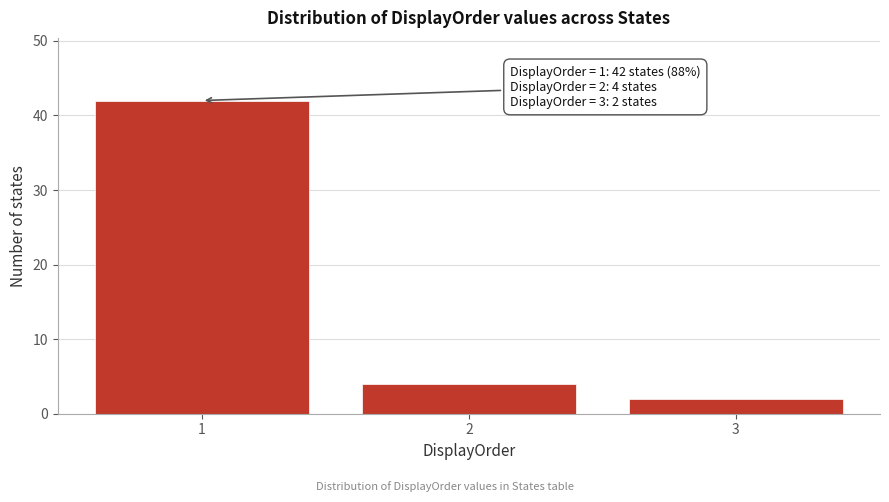

Reading left to right, list all the values displayed in this chart.

1=42	2=4	3=2